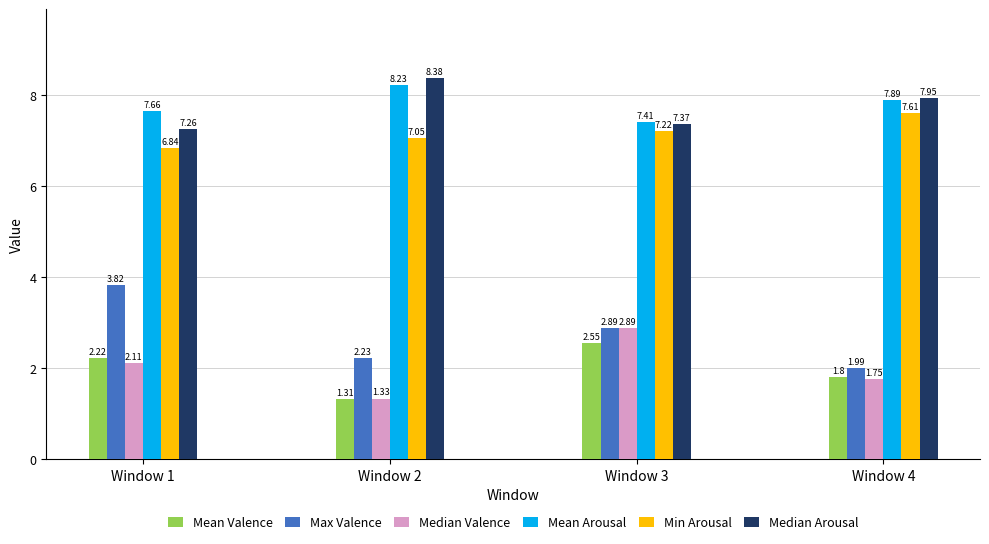

How many distinct data groups are displayed?

6